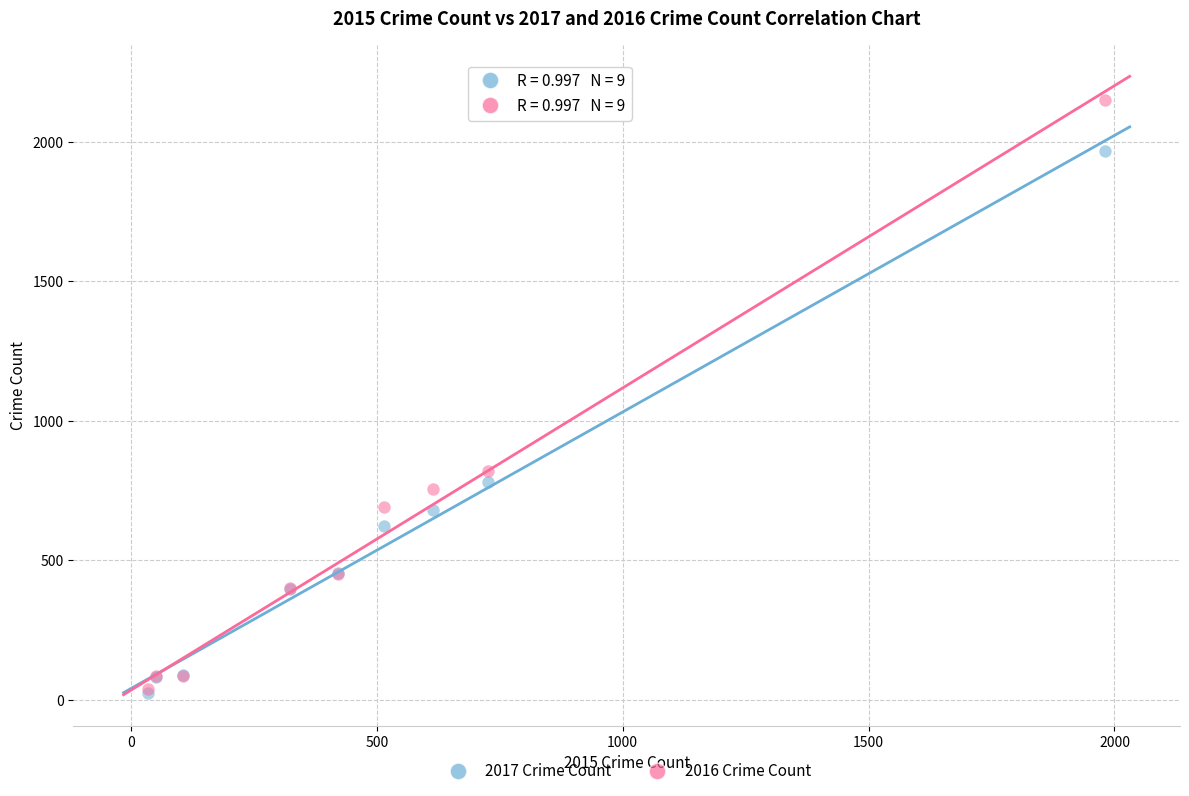

In the 2016 Crime Count series, what Y value is closest to 1094?

819